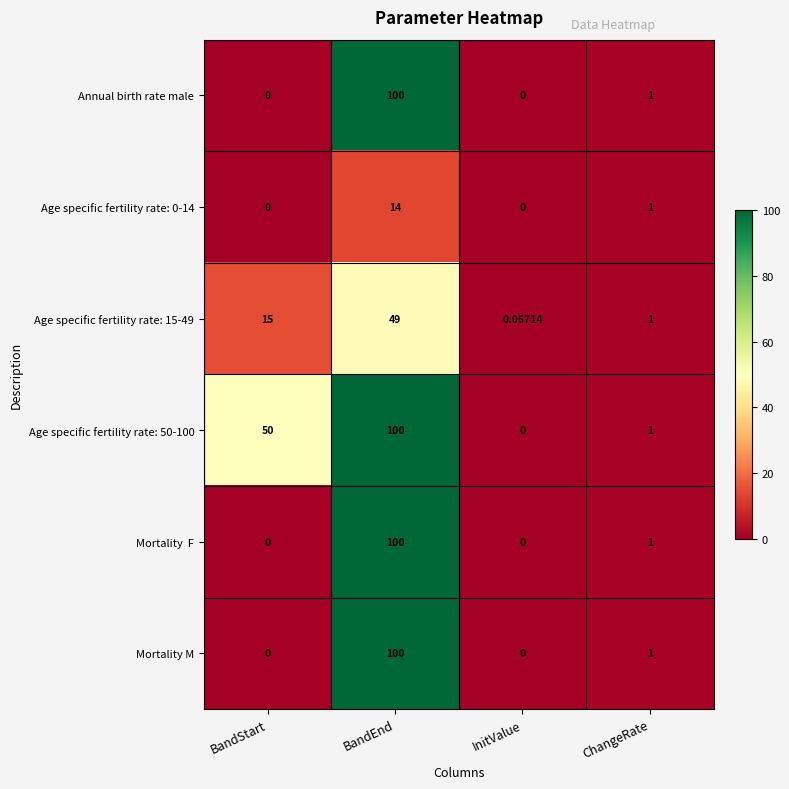

List the labels in order of Age specific fertility rate: 50-100 value, largest first.

BandEnd, BandStart, ChangeRate, InitValue